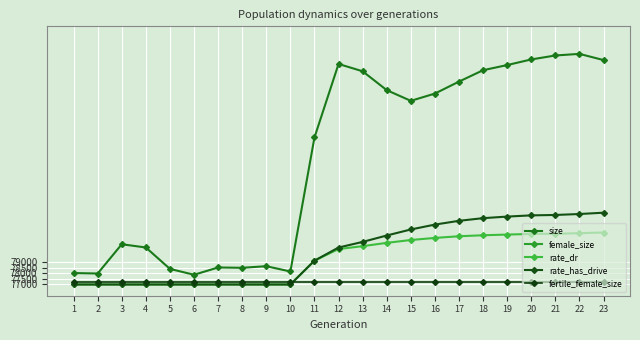

What is the difference between the maximum and second lowest values in the female_size series?

7236.0